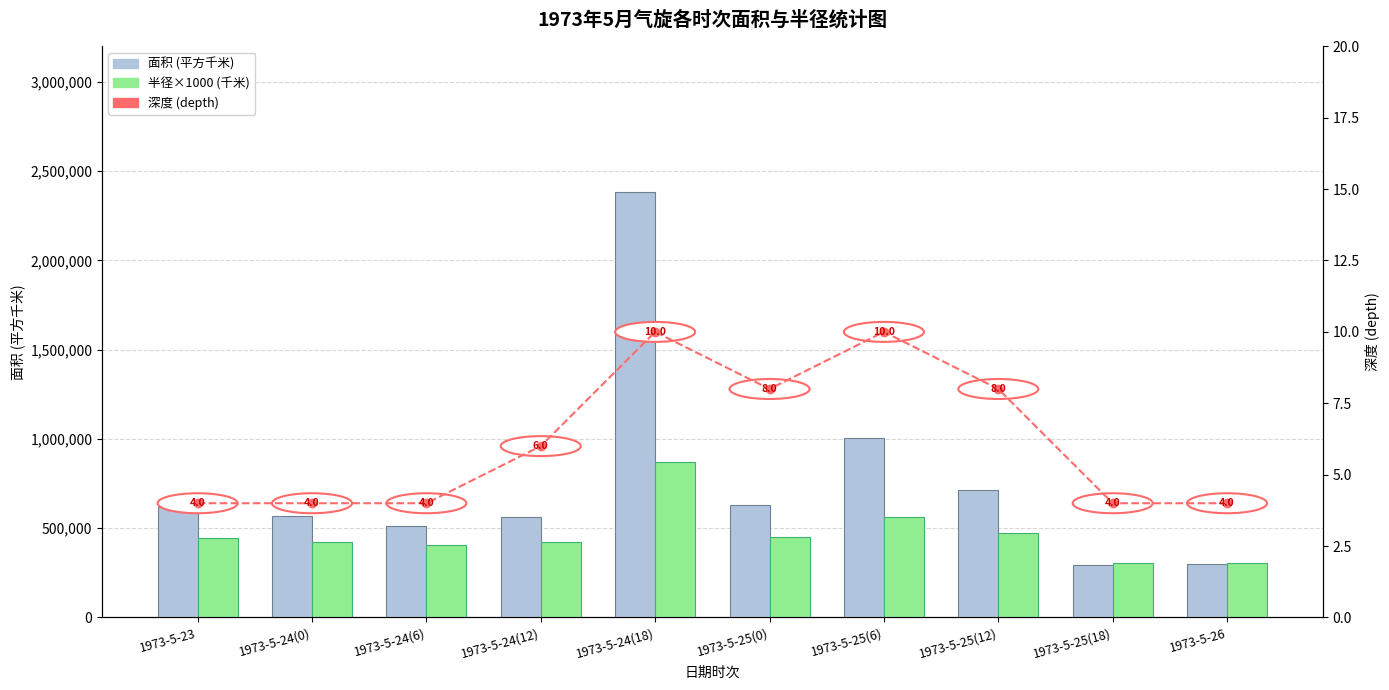

Which series has the largest total across all categories?

面积 (平方千米)